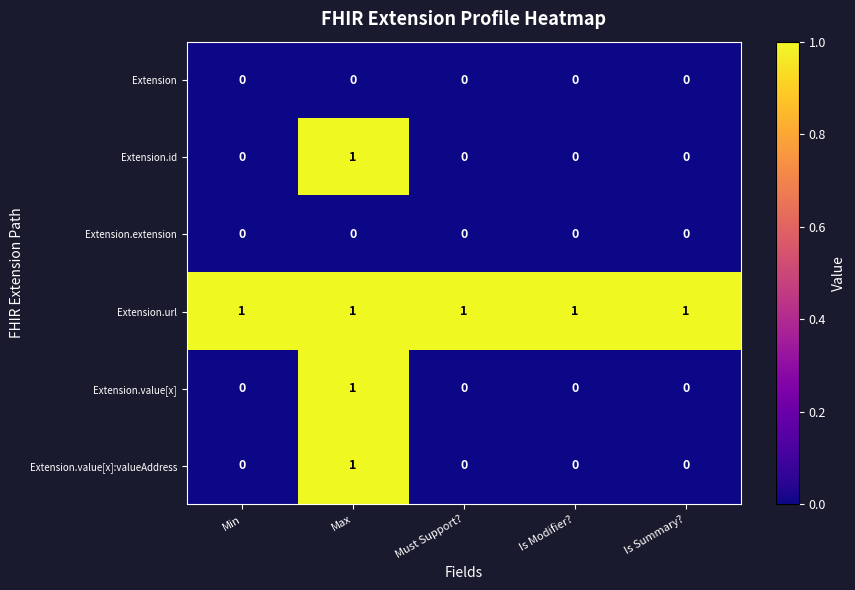

Reading right to left, what are all the values shown in this chart?

Extension: 0	0	0	0	0
Extension.id: 0	0	0	1	0
Extension.extension: 0	0	0	0	0
Extension.url: 1	1	1	1	1
Extension.value[x]: 0	0	0	1	0
Extension.value[x]:valueAddress: 0	0	0	1	0